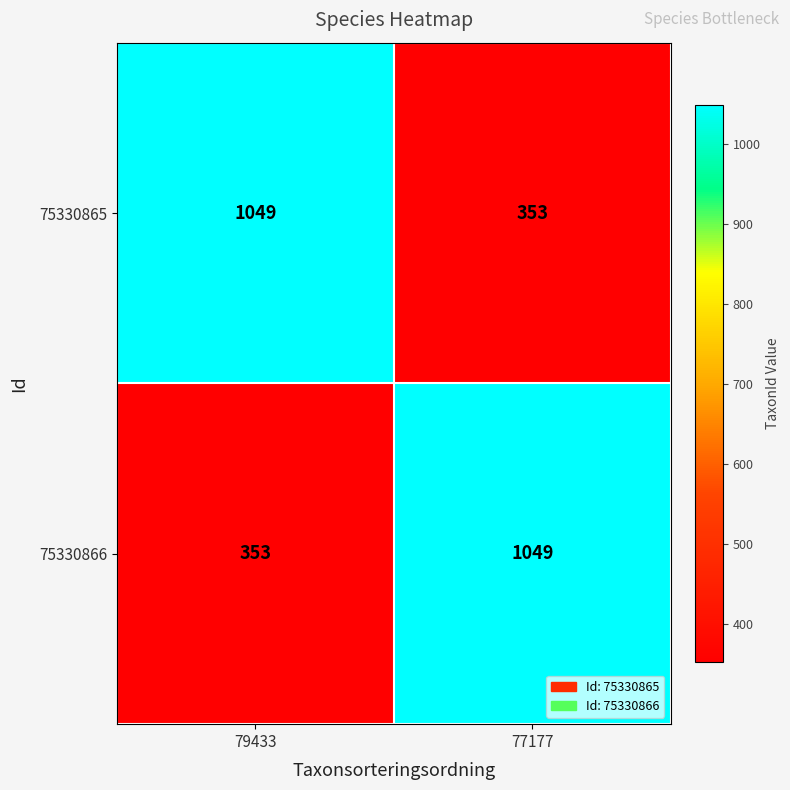

What is the sum of the 75330865 values at 77177 and 79433?

1402